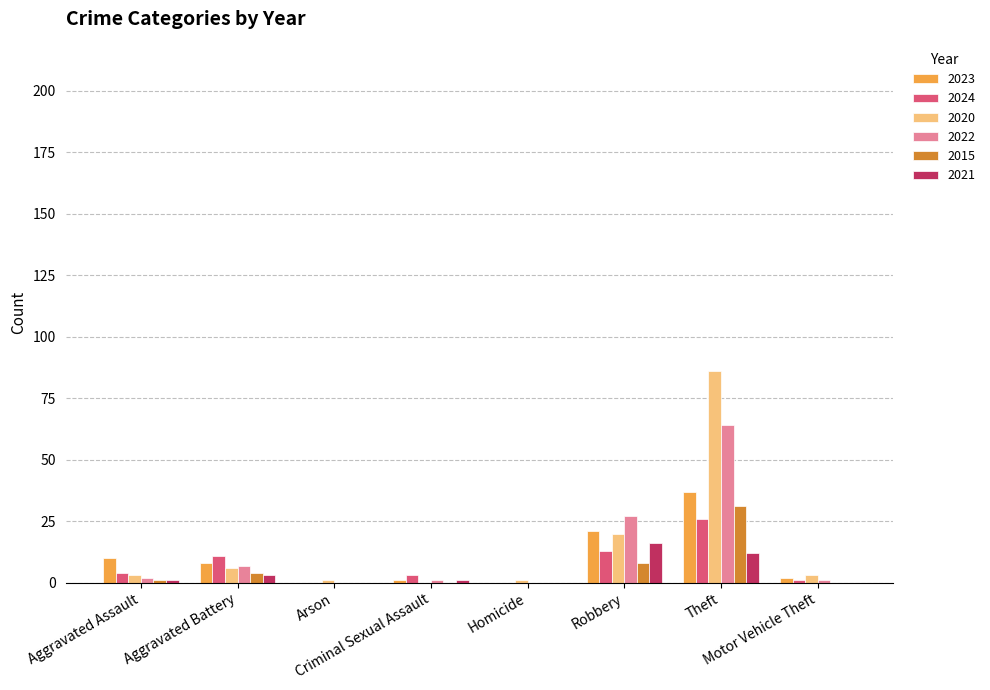

The 2024 series shows 3 at Criminal Sexual Assault. True or false?

True